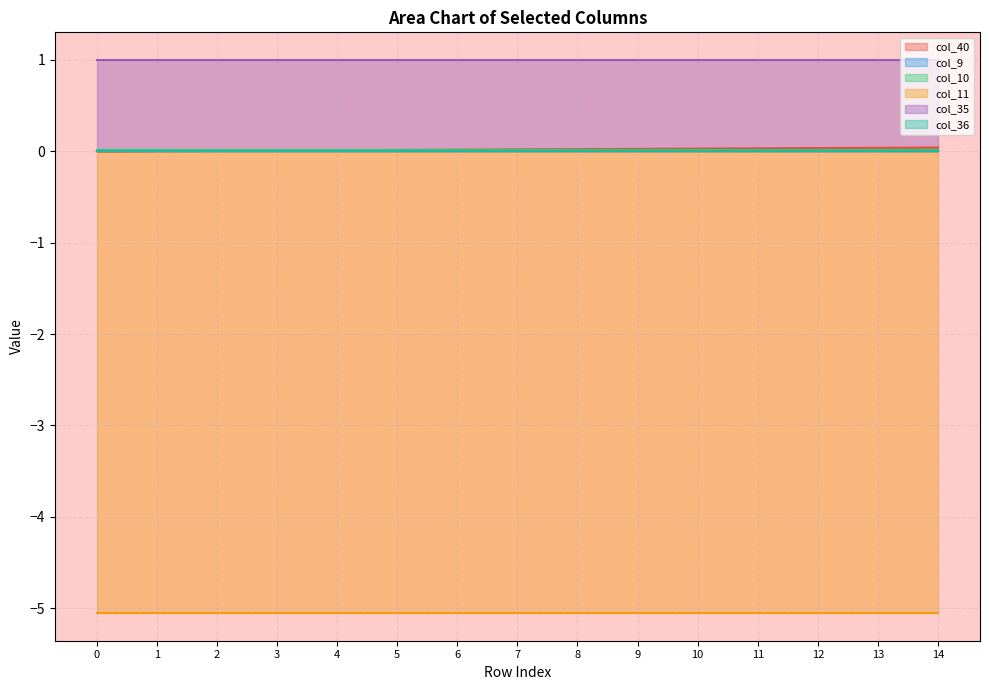

List the series in order of their peak value, highest first.

col_35, col_40, col_10, col_9, col_36, col_11